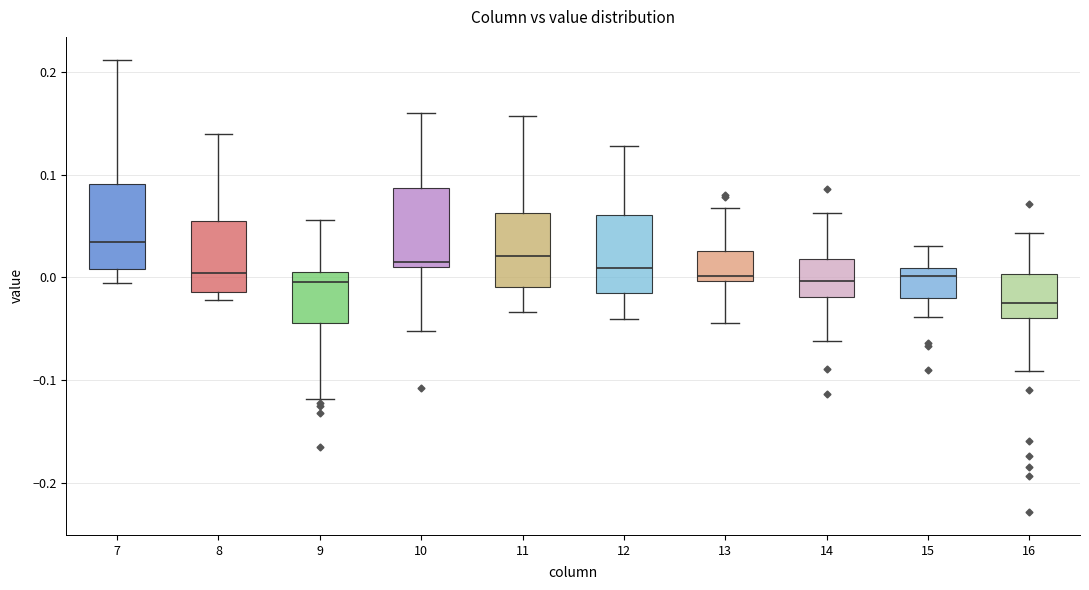

Which box has the lowest median line?

16